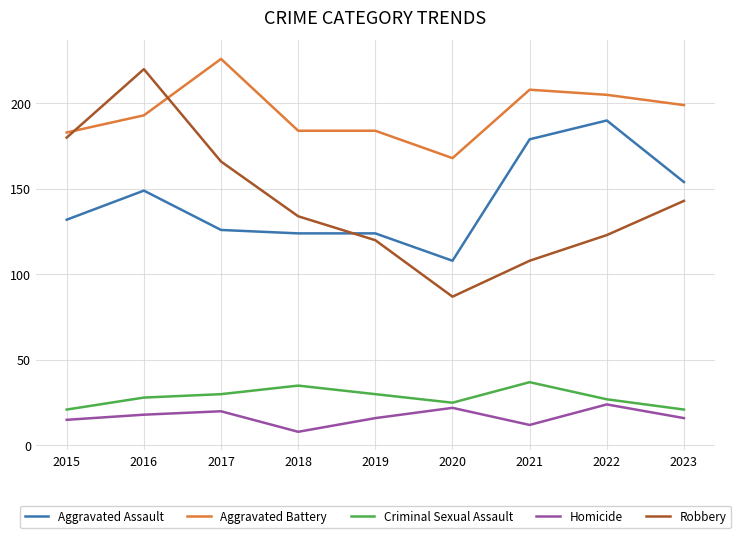

Between 2020 and 2023, which series saw the biggest shift?

Robbery